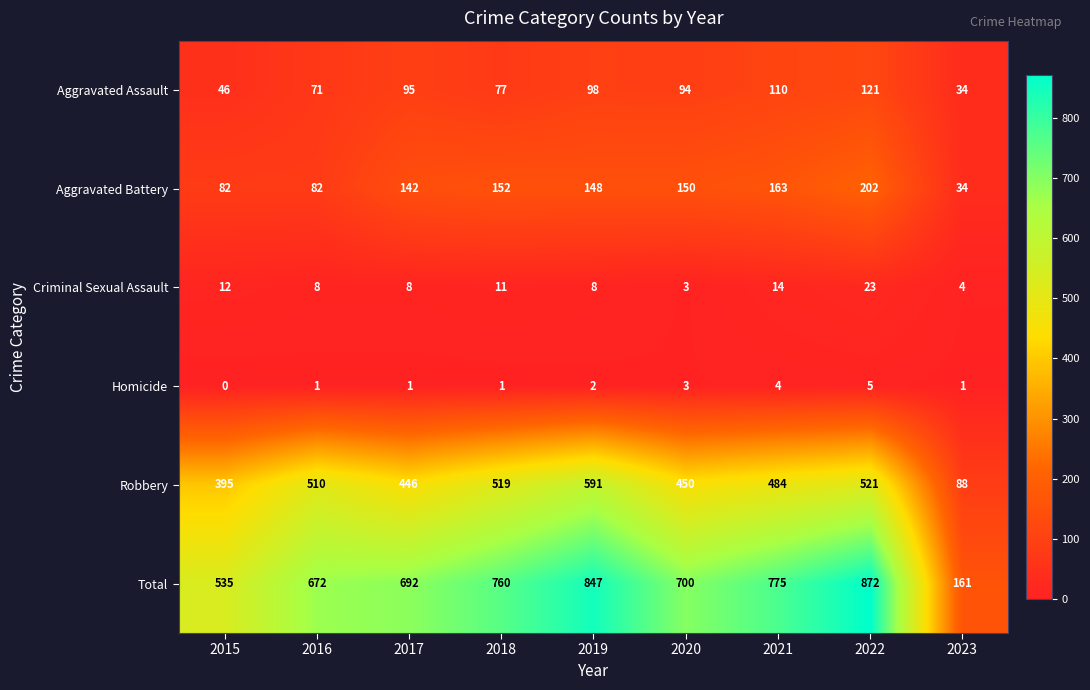

What is the total value across all series at 2016?

1344